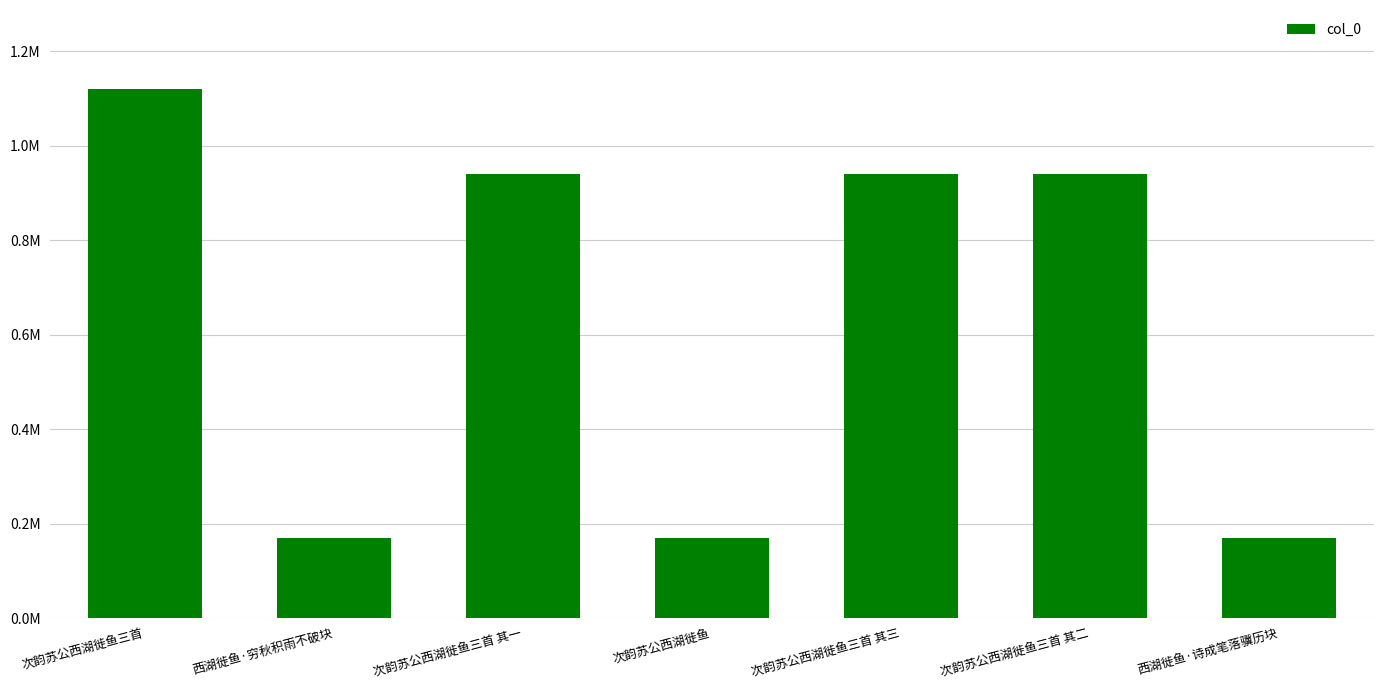

What is the change in value from 西湖徙鱼·穷秋积雨不破块 to 次韵苏公西湖徙鱼?

-3